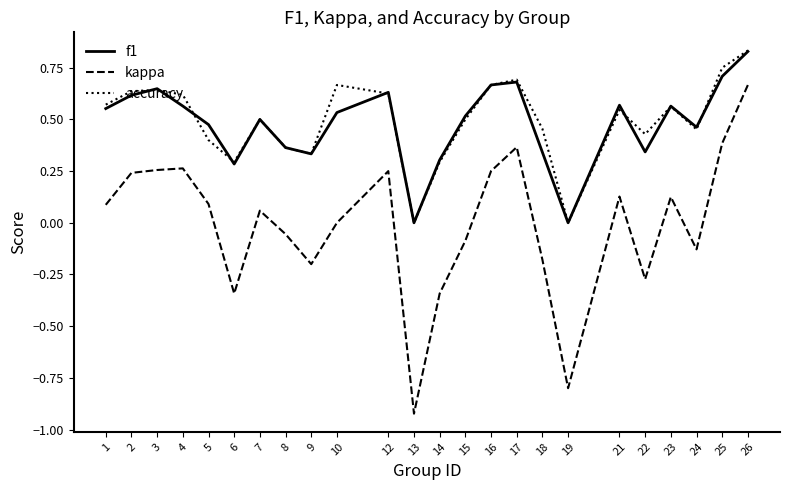

Is the value of f1 at 2 greater than the value of accuracy at 15?

Yes